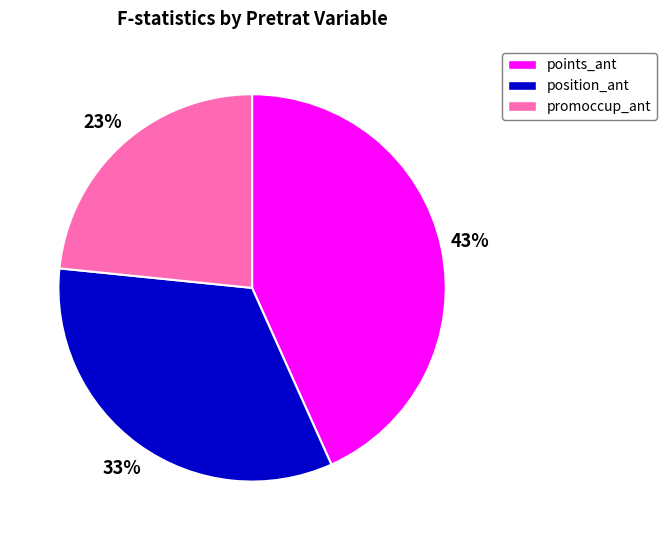

Is there a majority slice in this chart?

No